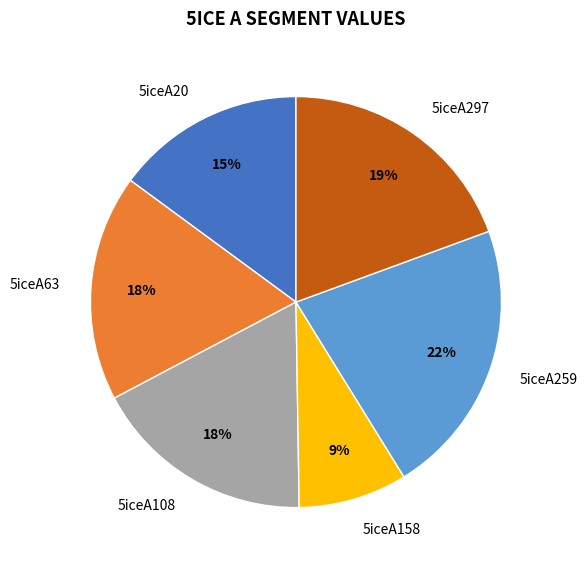

How many segments does this pie chart have?

6